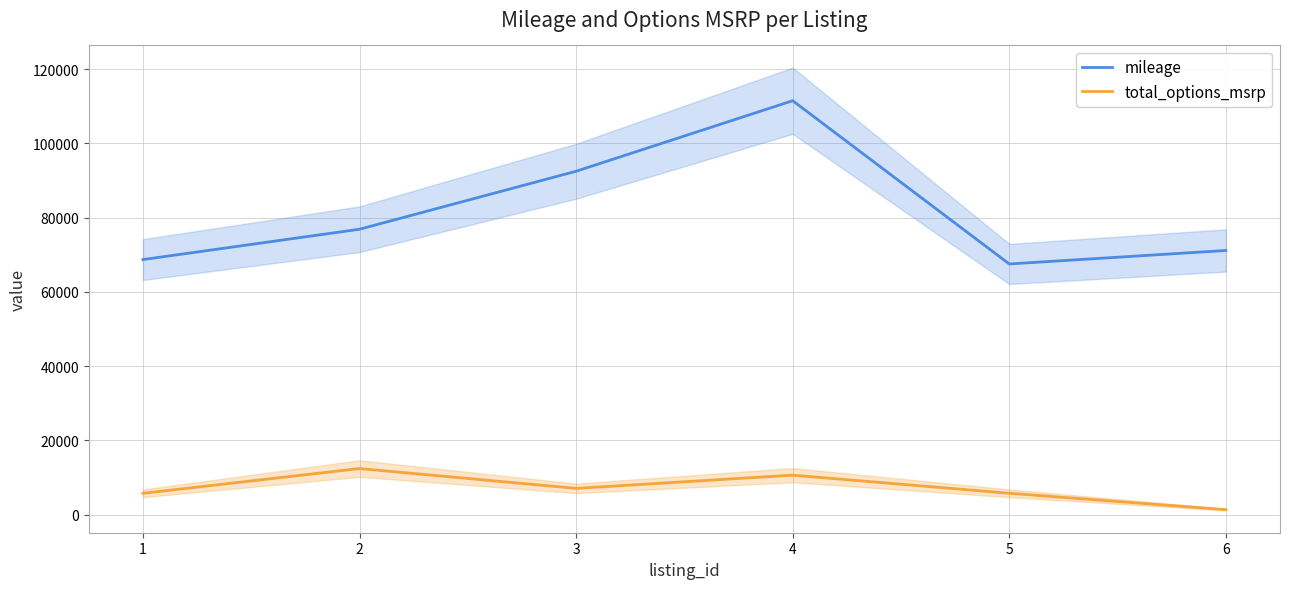

Which category has the lowest value across all series?

6